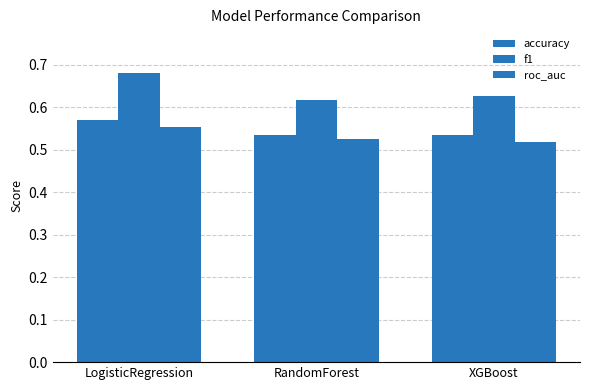

Reading left to right, transcribe all the data shown in this chart.

accuracy: LogisticRegression=0.6	RandomForest=0.5	XGBoost=0.5
f1: LogisticRegression=0.7	RandomForest=0.6	XGBoost=0.6
roc_auc: LogisticRegression=0.6	RandomForest=0.5	XGBoost=0.5